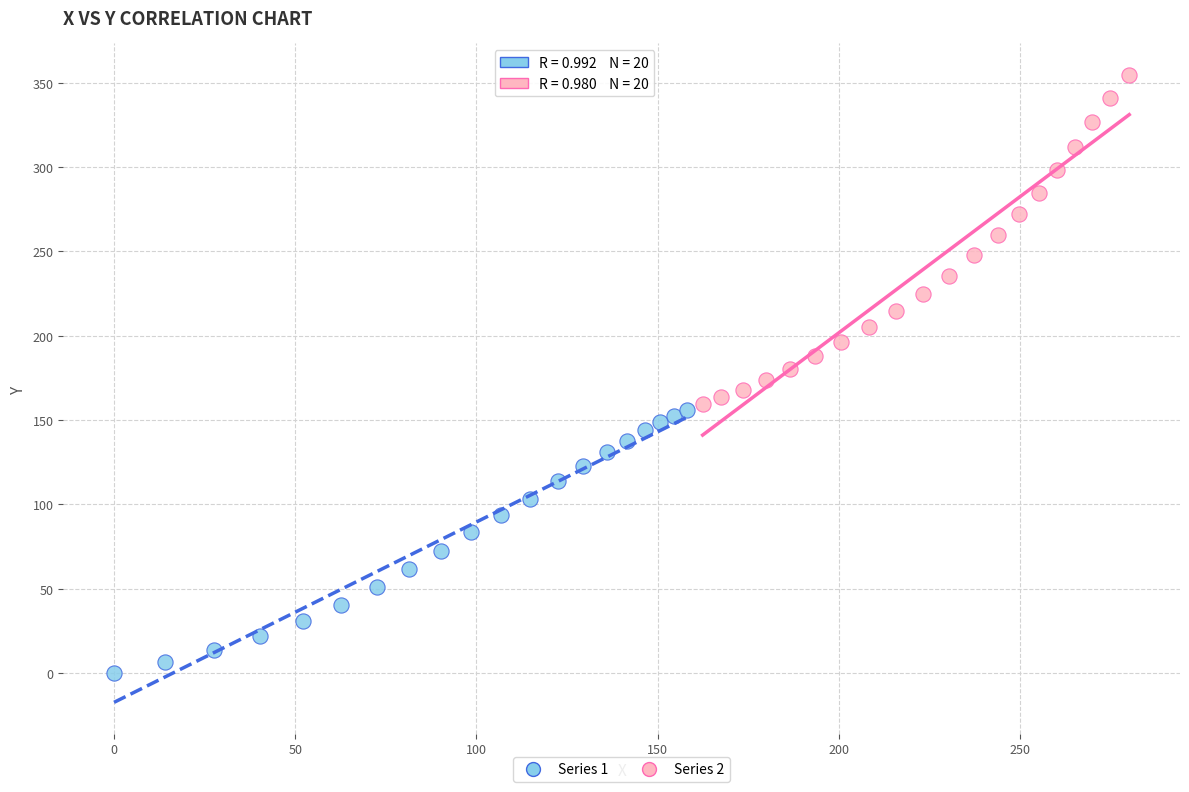

Which series has the largest Y range (max minus min)?

Series 2